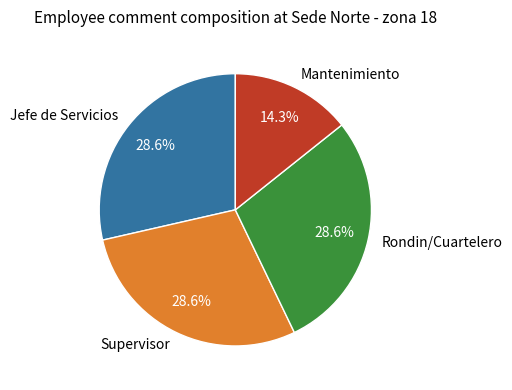

Does any single category account for the majority?

No